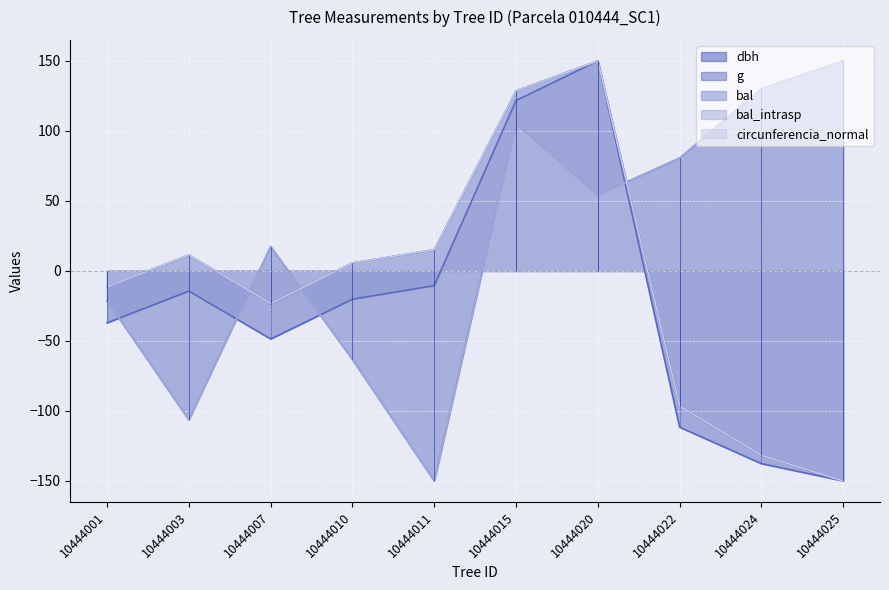

Is it true that circunferencia_normal equals -11.3 at 10444001?

True